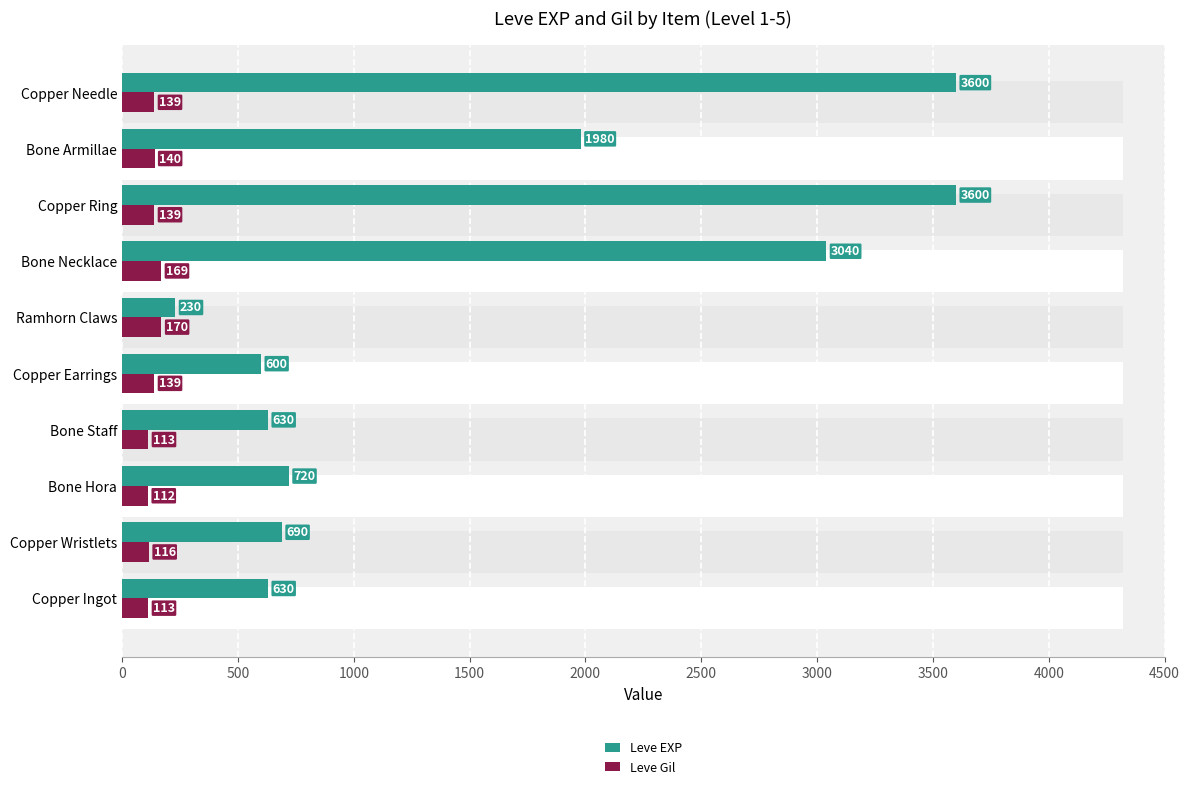

How many bars are there in each group?

2